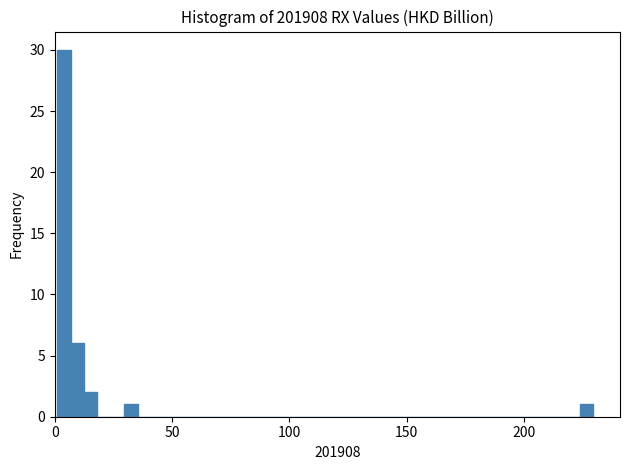

Read against the x-axis, roughly where is the centre of the tallest bar?

5